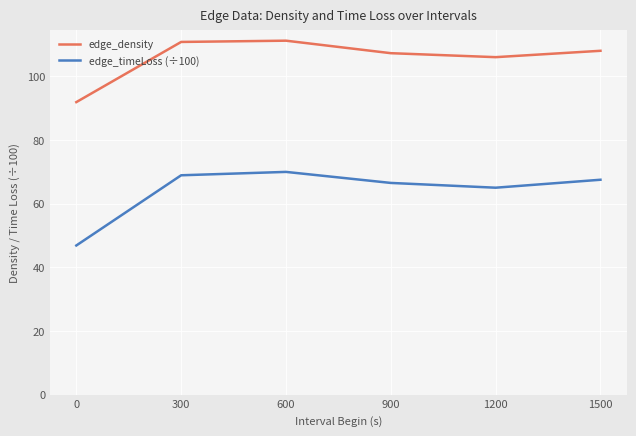

What is the difference between the edge_density values at 1200 and 1500?

2.0